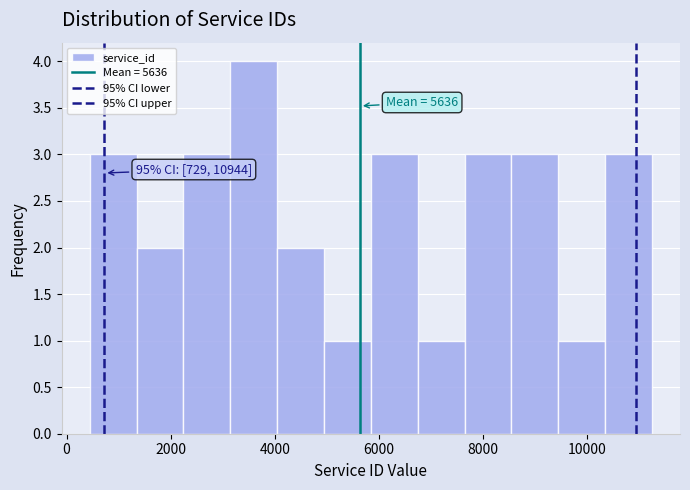

Over which range of the x-axis is the bar tallest?

3200 to 4000